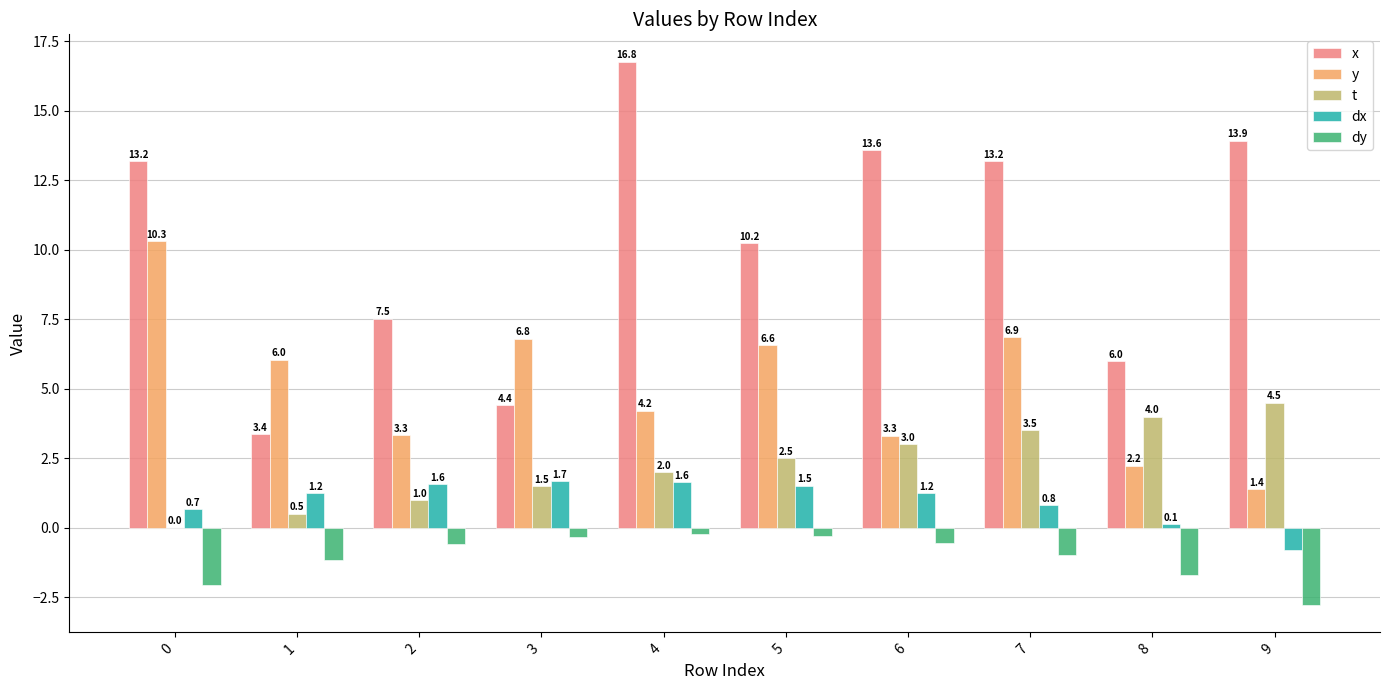

What is the approximate value of t at 2?

1.0